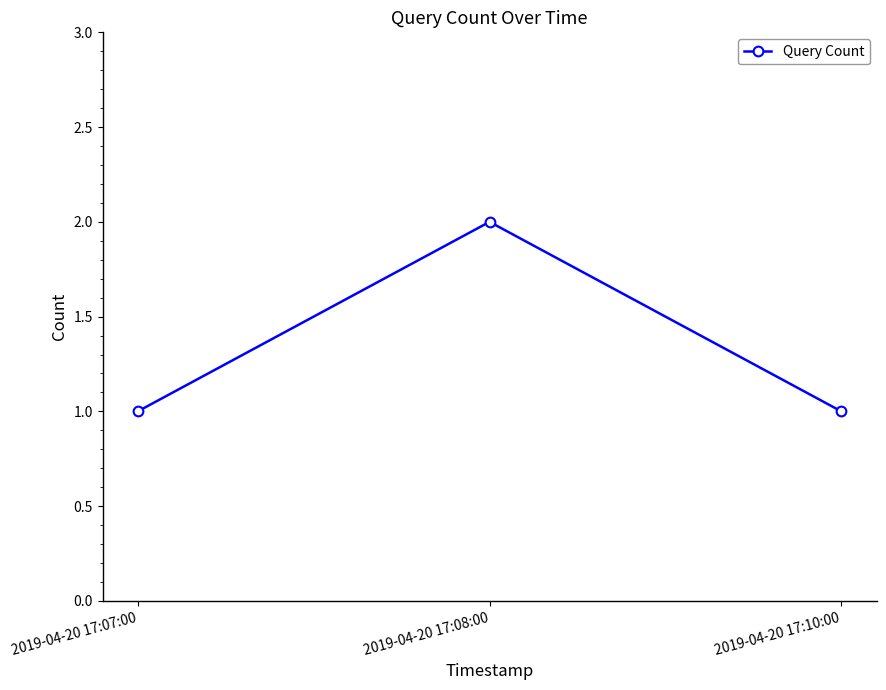

Does the chart display data point markers on the line(s)?

Yes